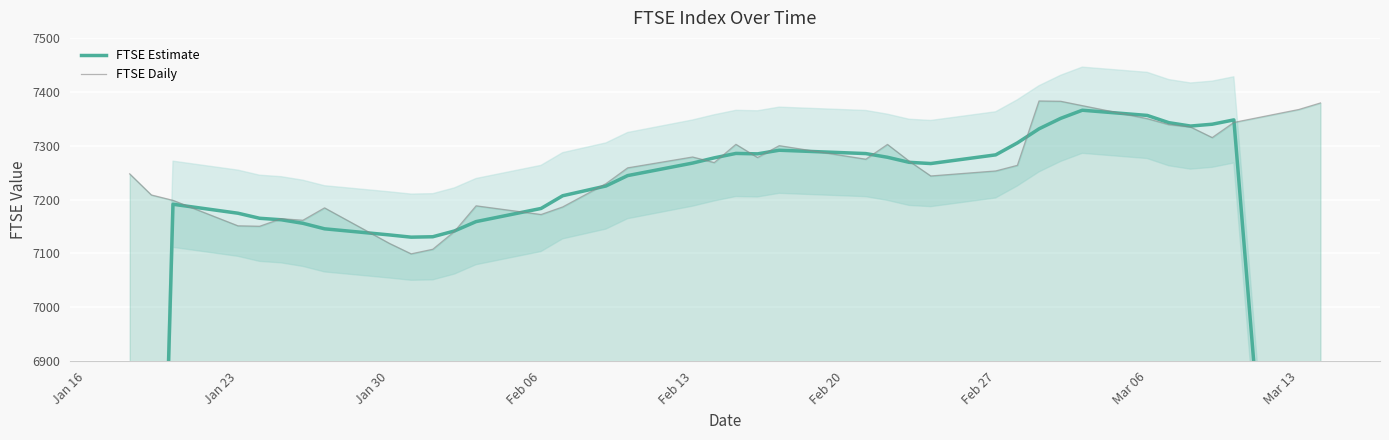

At which category does the chart reach its minimum across all series?

Jan 16